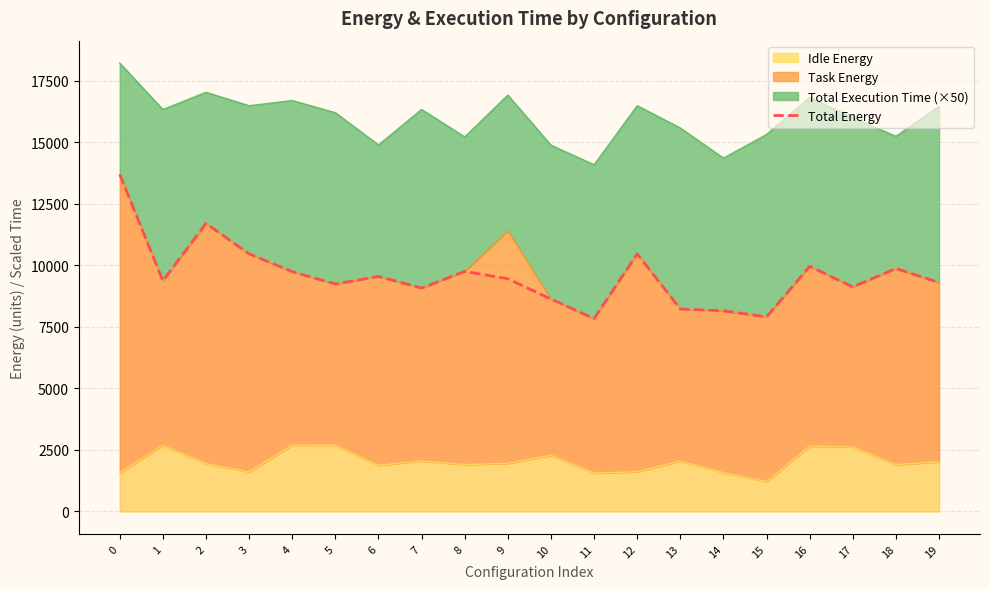

Reading right to left, list all the values displayed in this chart.

19=9299.6	18=9866.6	17=9120.8	16=9954.3	15=7901.8	14=8150.8	13=8222.9	12=10461.5	11=7834.8	10=8626.8	9=9450.8	8=9750.9	7=9072.5	6=9544.9	5=9238.2	4=9740.1	3=10461.5	2=11697.4	1=9369.8	0=13689.1